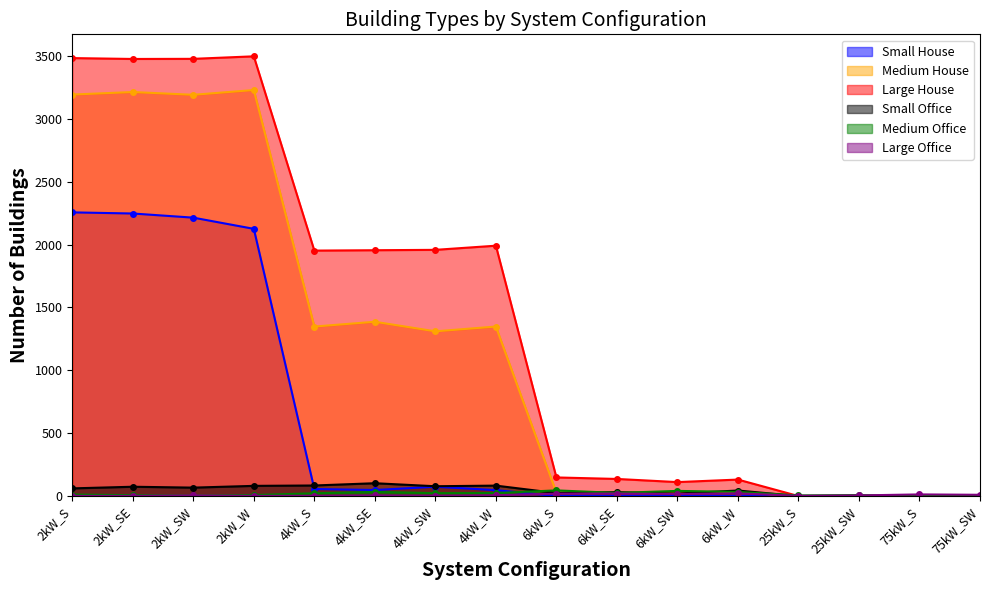

Is it true that Medium House equals 5742 at 2kW_SE?

False